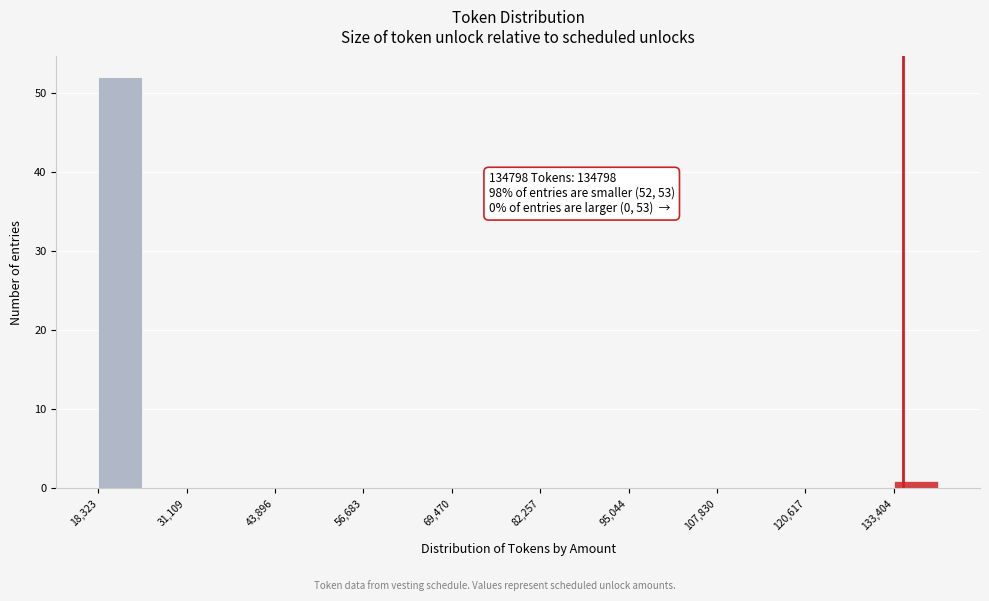

Around what value on the x-axis is the tallest bar? Give the approximate position of its centre, as read against the axis.

22000